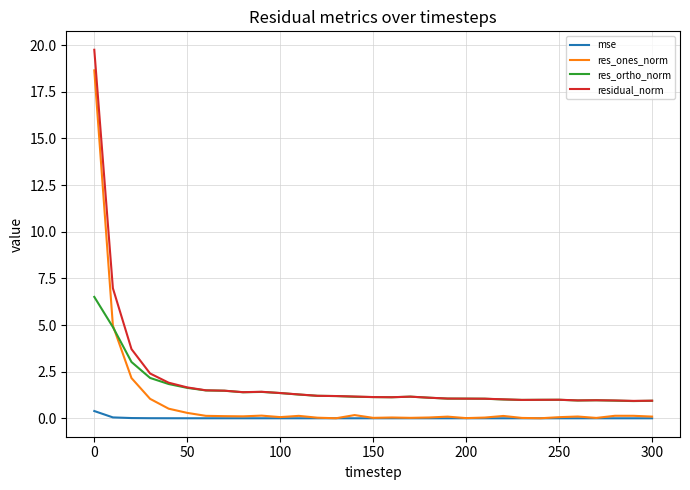

What is the greatest value displayed?

19.8